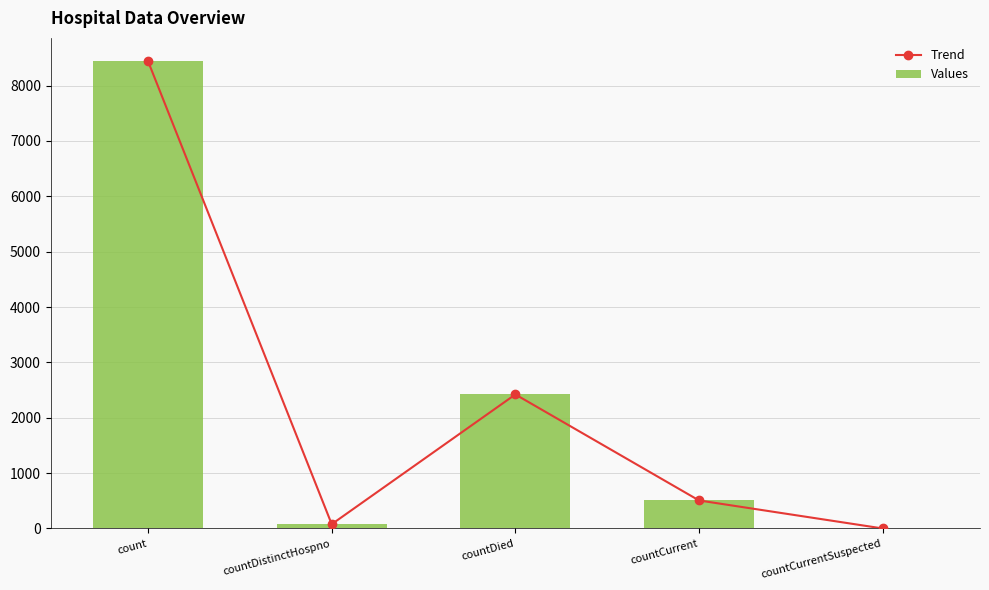

Count the number of categories in the chart.

5